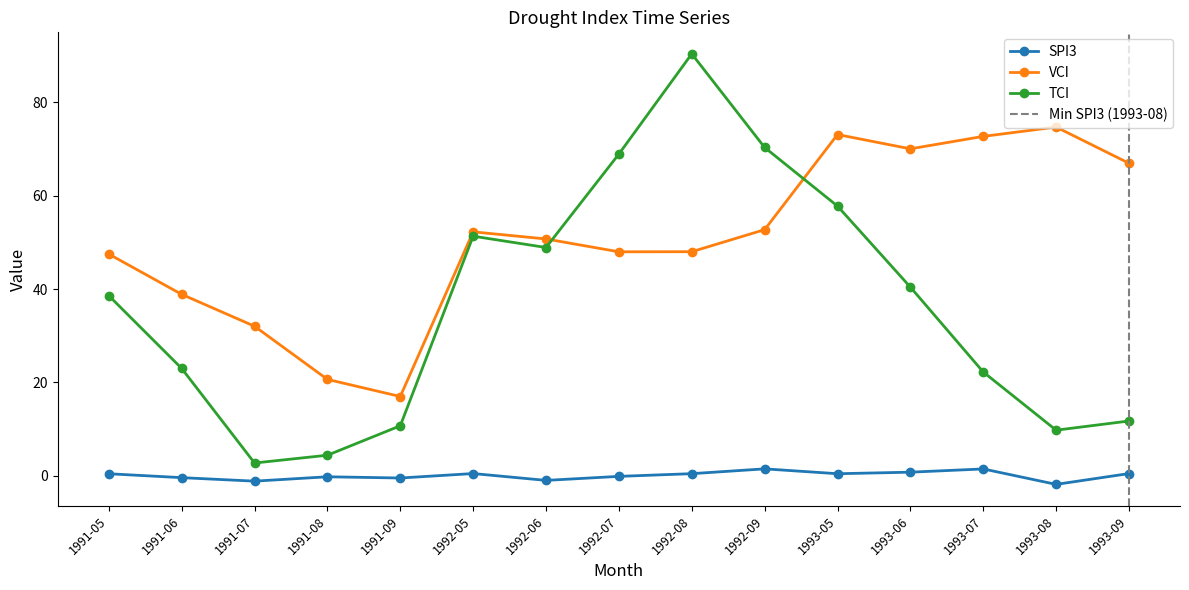

What is the sum of the VCI values at 1993-06 and 1992-07?

118.0